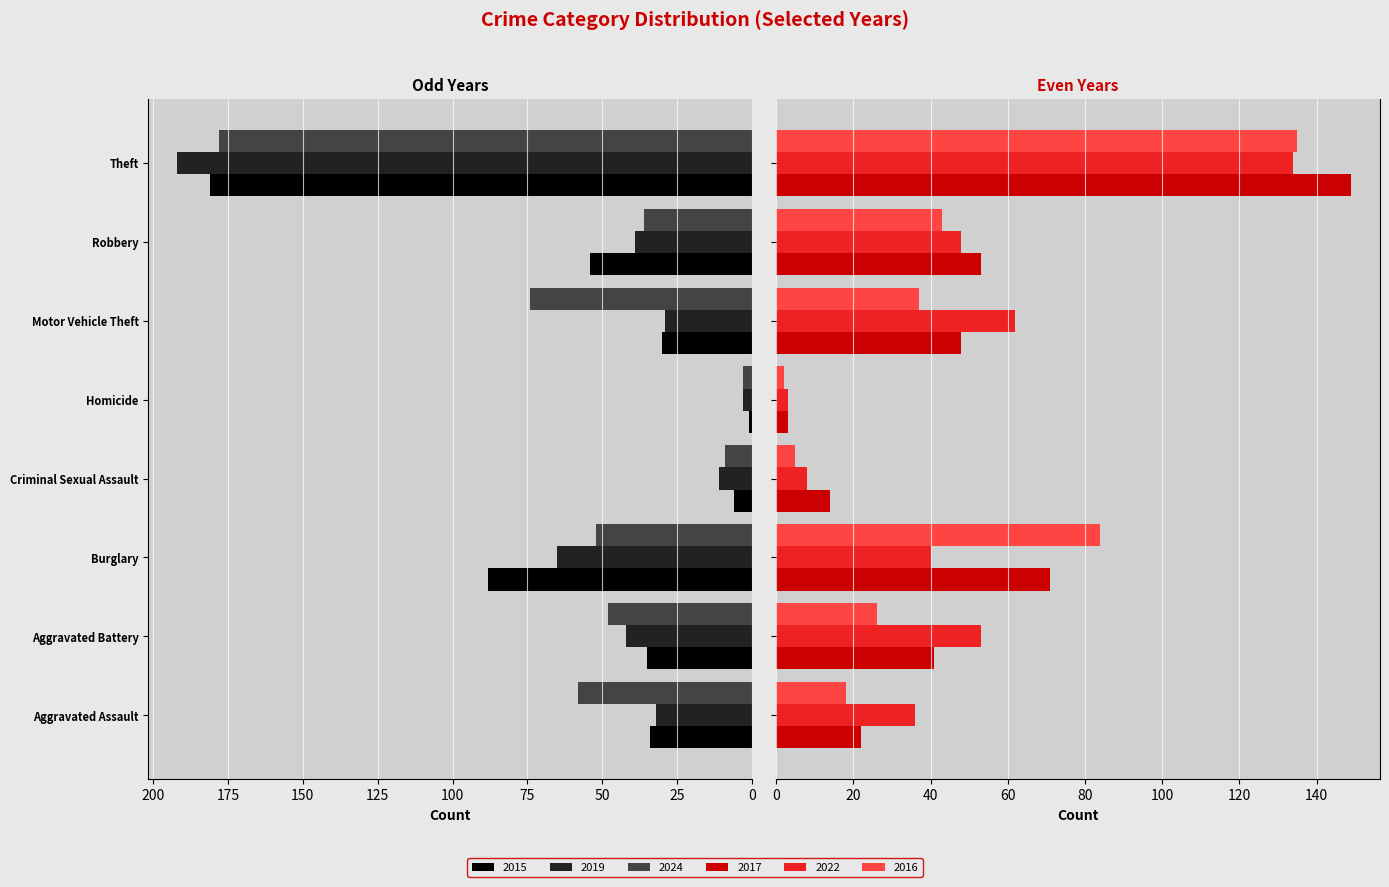

What position from the right is Robbery?

2